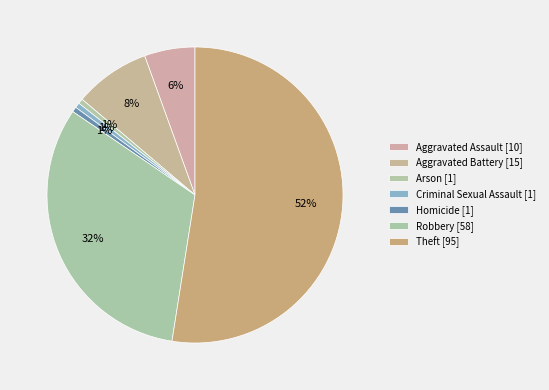

How many slices are in this pie chart?

7